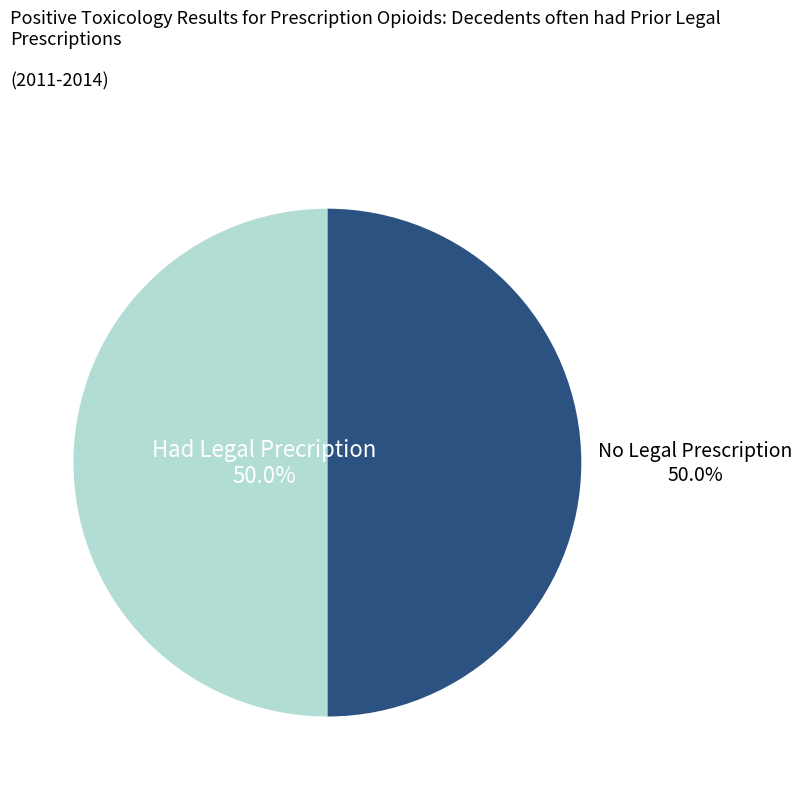

To the nearest percent, what is the average slice percentage?

50%